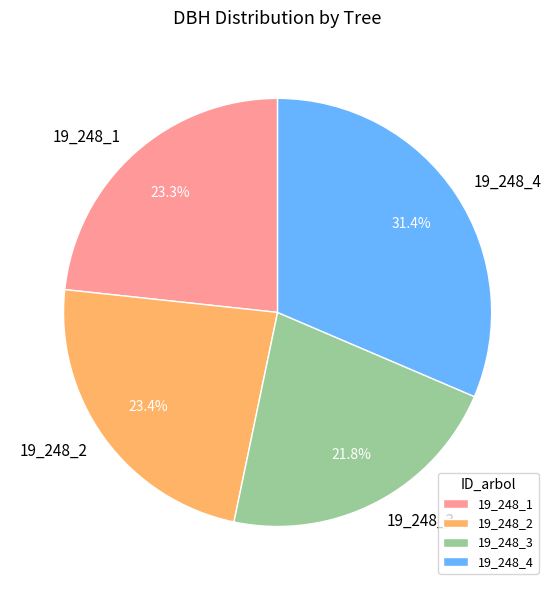

How many segments does this pie chart have?

4